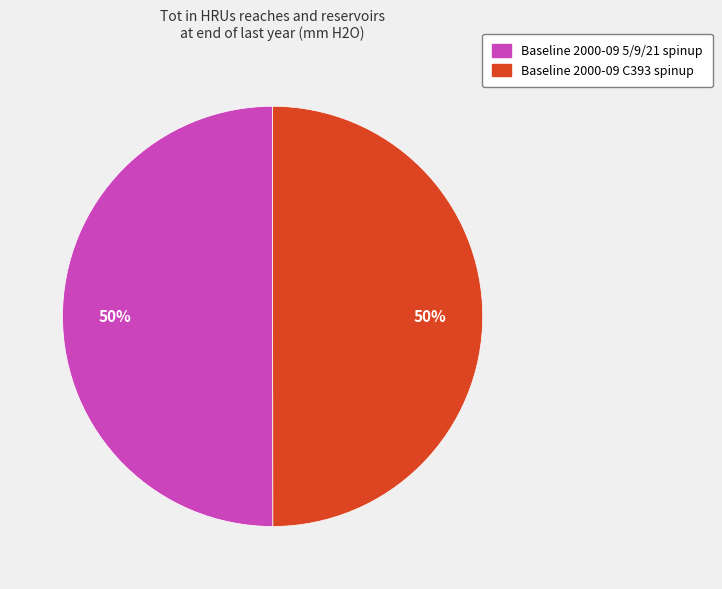

The Baseline 2000-09 C393 spinup slice represents 50% of the pie. True or false?

True